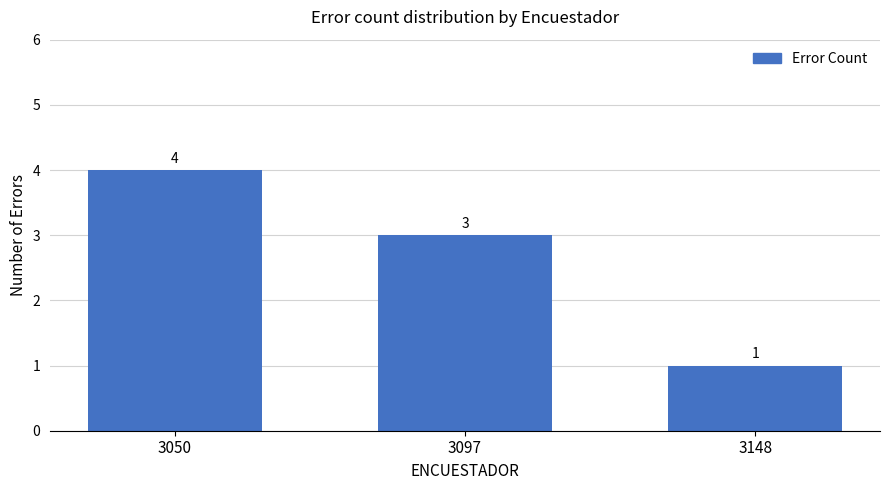

The value at 3097 is 3. True or false?

True